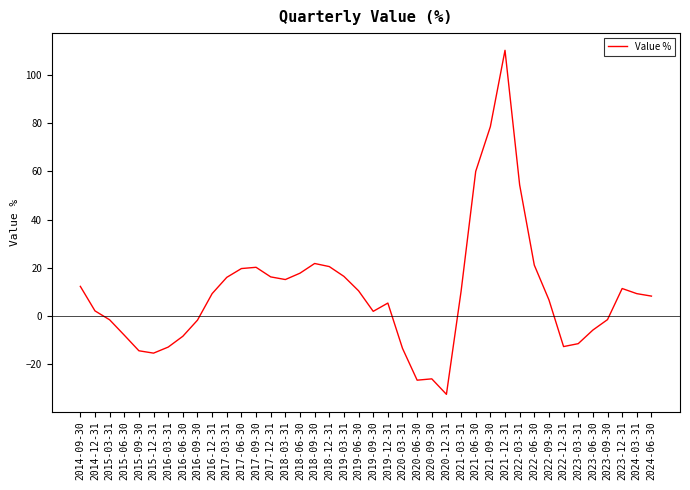

What is the greatest value displayed?

110.2